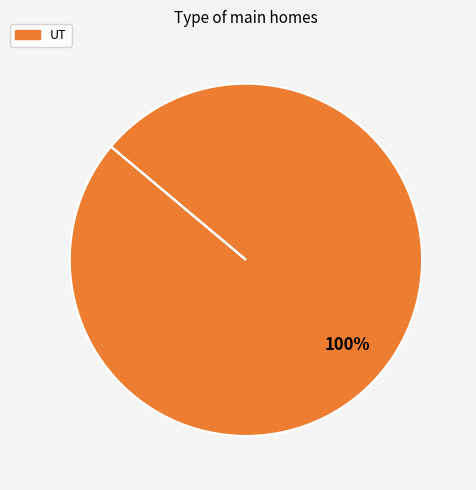

Does any single category account for the majority?

Yes